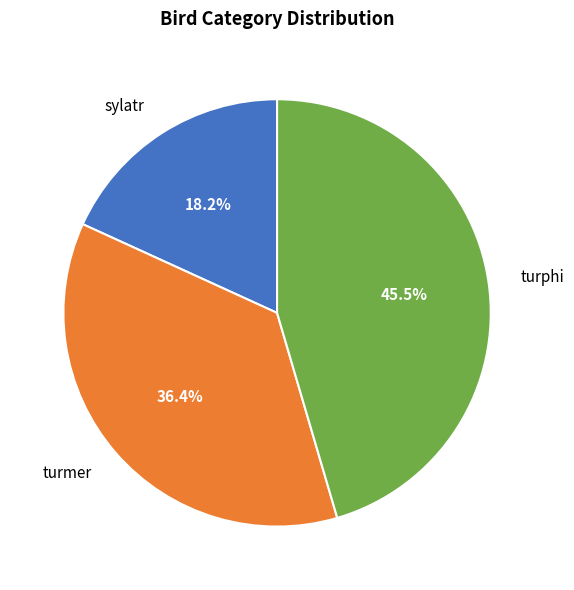

What is the total percentage of sylatr and turphi?

63.6%